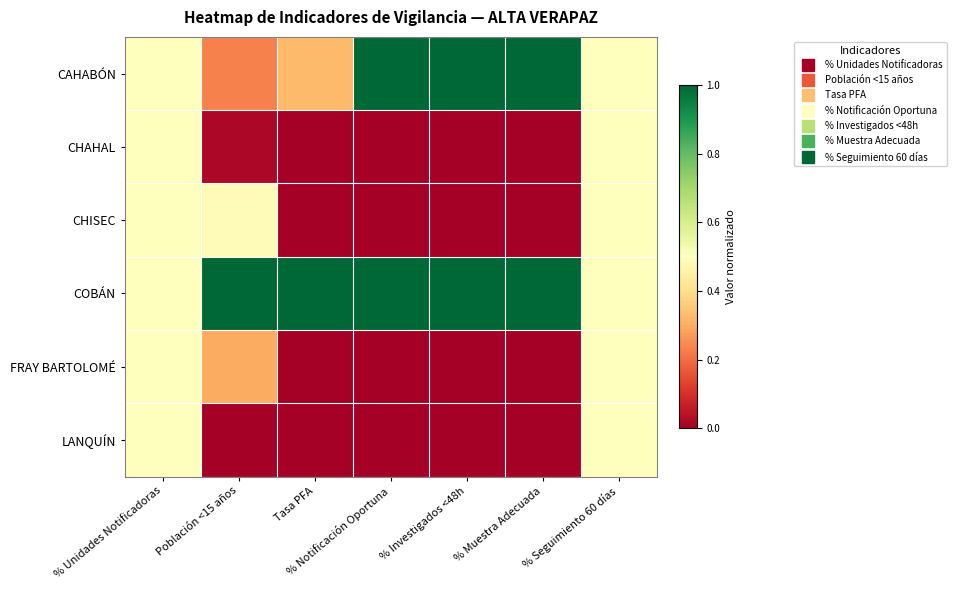

At which category is the sum across all series the highest?

% Unidades Notificadoras